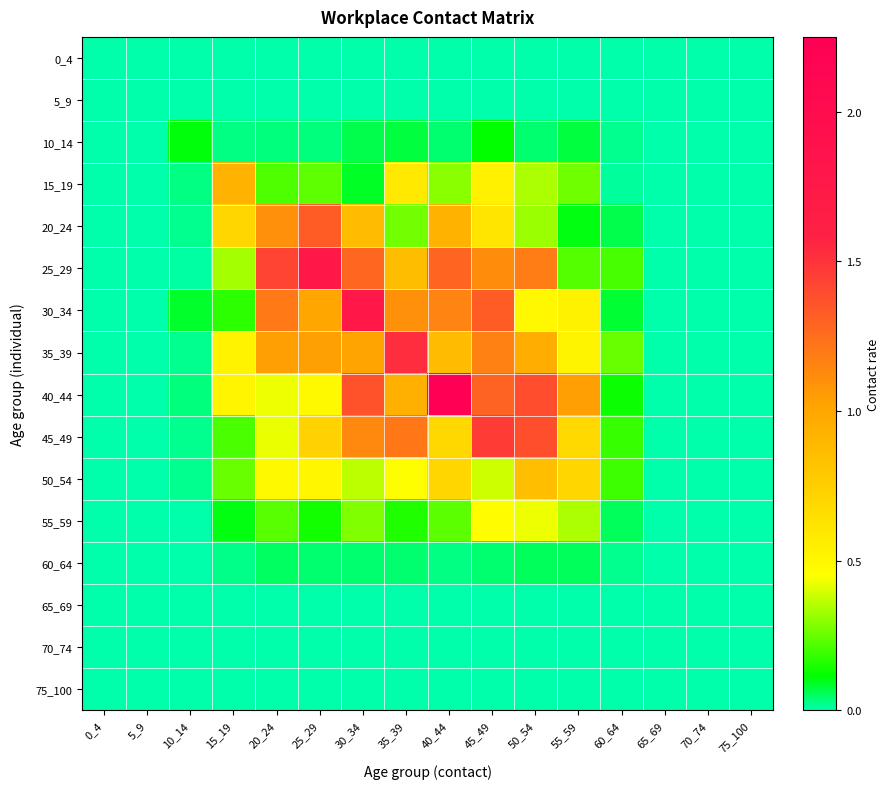

Which series has the largest total across all categories?

40_44